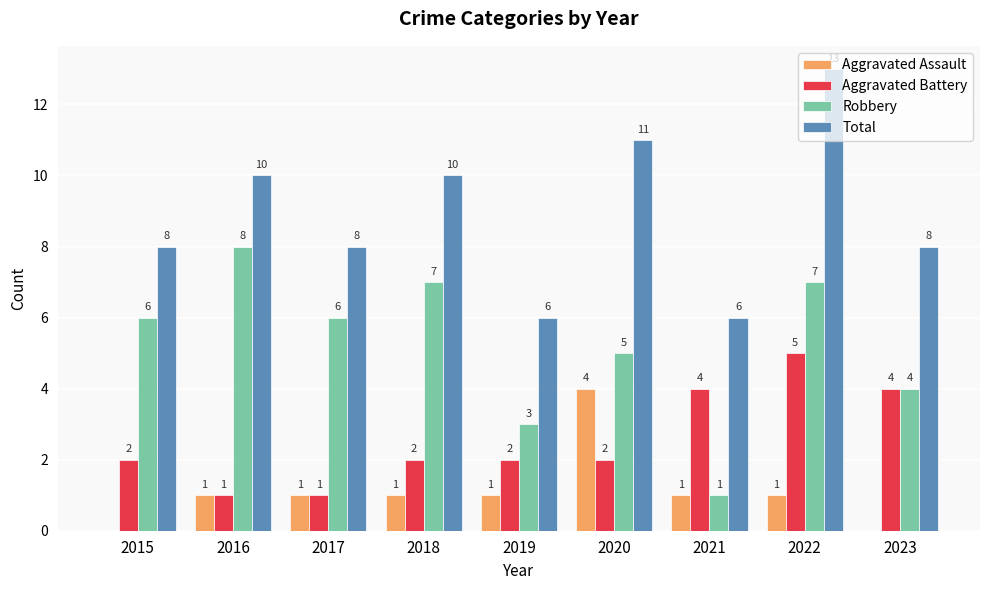

Is it true that Aggravated Battery equals 1 at 2015?

False